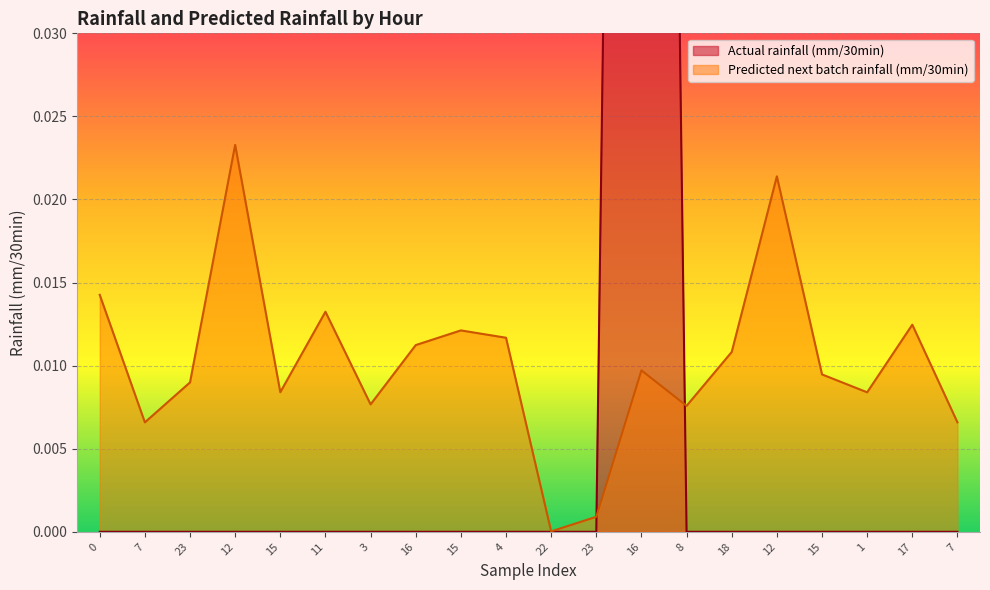

How many values in the Actual rainfall (mm/30min) series exceed 0?

1